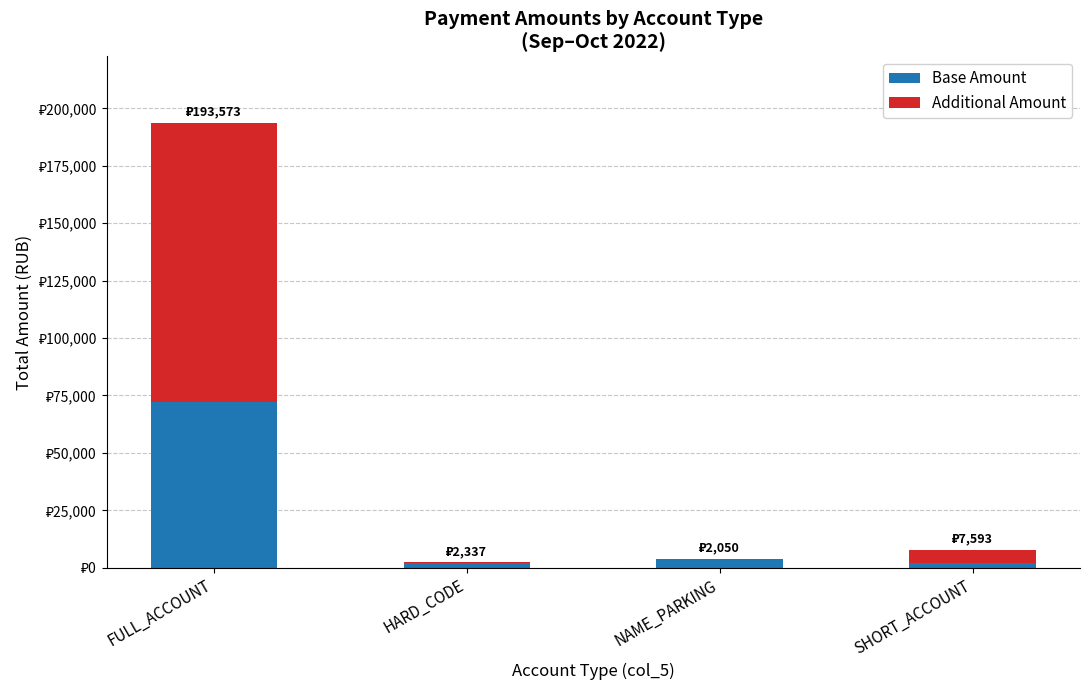

What are all the series names shown in the legend?

Base Amount, Additional Amount